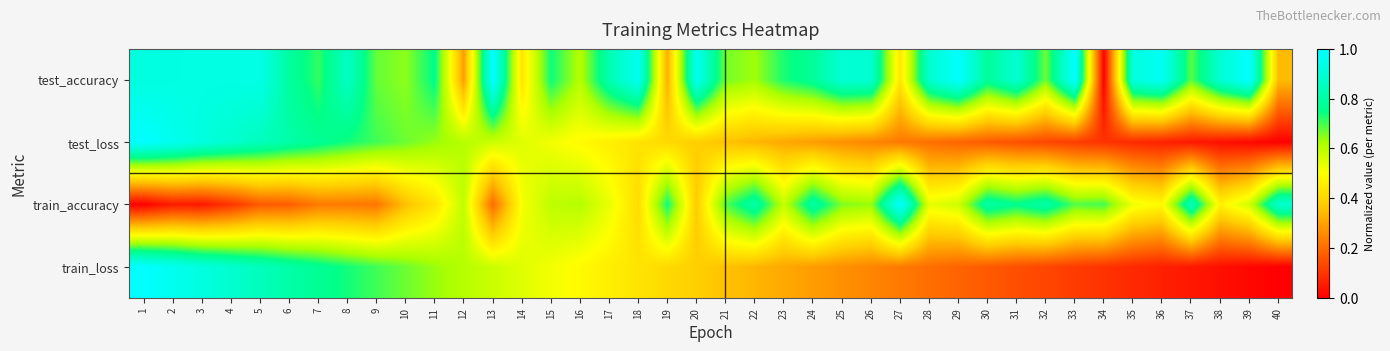

Reading right to left, list all the values displayed in this chart.

test_accuracy: 40=0.3	39=1.0	38=0.9	37=0.7	36=1.0	35=0.9	34=0.0	33=1.0	32=0.7	31=0.9	30=0.8	29=1.0	28=0.9	27=0.4	26=0.9	25=0.9	24=0.8	23=0.7	22=0.6	21=0.7	20=1.0	19=0.3	18=1.0	17=0.8	16=0.6	15=0.7	14=0.4	13=1.0	12=0.3	11=0.8	10=0.6	9=0.7	8=0.9	7=0.7	6=0.8	5=0.9	4=0.9	3=0.9	2=0.9	1=0.9
test_loss: 40=0.0	39=0.0	38=0.0	37=0.0	36=0.1	35=0.1	34=0.1	33=0.1	32=0.1	31=0.1	30=0.2	29=0.2	28=0.2	27=0.2	26=0.2	25=0.3	24=0.3	23=0.3	22=0.3	21=0.4	20=0.4	19=0.4	18=0.4	17=0.5	16=0.5	15=0.5	14=0.5	13=0.6	12=0.6	11=0.6	10=0.7	9=0.7	8=0.7	7=0.8	6=0.8	5=0.8	4=0.9	3=0.9	2=1.0	1=1.0
train_accuracy: 40=0.9	39=0.6	38=0.5	37=0.8	36=0.5	35=0.5	34=0.7	33=0.7	32=0.8	31=0.8	30=0.8	29=0.6	28=0.5	27=1.0	26=0.6	25=0.7	24=0.8	23=0.6	22=0.8	21=0.7	20=0.4	19=0.7	18=0.4	17=0.5	16=0.6	15=0.6	14=0.5	13=0.2	12=0.6	11=0.4	10=0.4	9=0.2	8=0.2	7=0.2	6=0.2	5=0.2	4=0.1	3=0.0	2=0.0	1=0.0
train_loss: 40=0.0	39=0.0	38=0.0	37=0.0	36=0.1	35=0.1	34=0.1	33=0.1	32=0.1	31=0.1	30=0.2	29=0.2	28=0.2	27=0.2	26=0.2	25=0.3	24=0.3	23=0.3	22=0.3	21=0.4	20=0.4	19=0.4	18=0.4	17=0.5	16=0.5	15=0.5	14=0.5	13=0.6	12=0.6	11=0.6	10=0.7	9=0.7	8=0.7	7=0.8	6=0.8	5=0.8	4=0.9	3=0.9	2=1.0	1=1.0